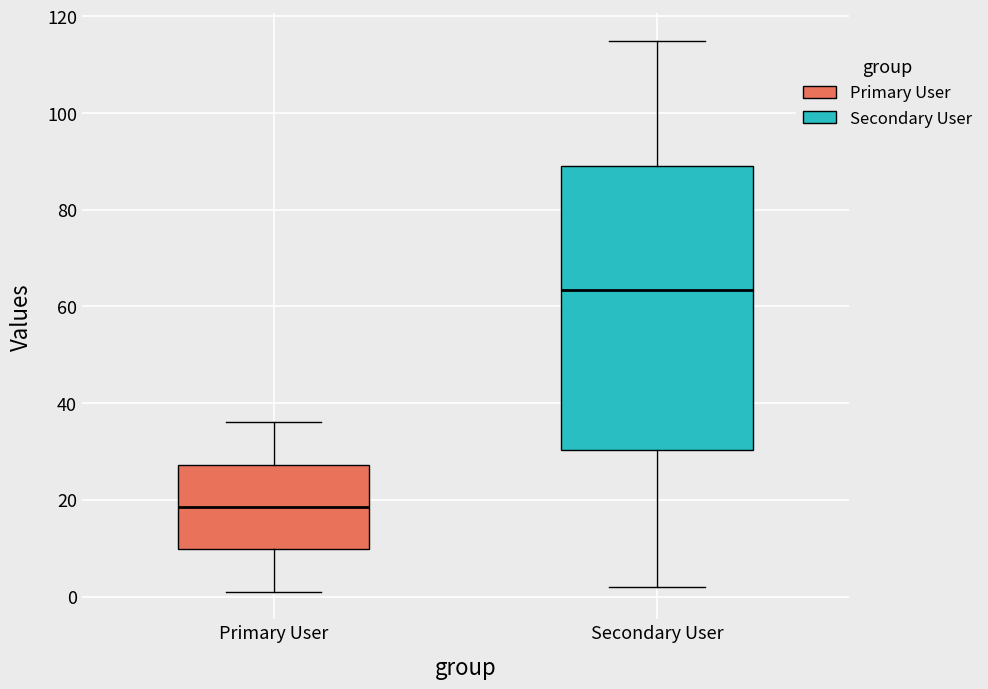

Which box is the tallest, from its lower edge to its upper edge?

Secondary User